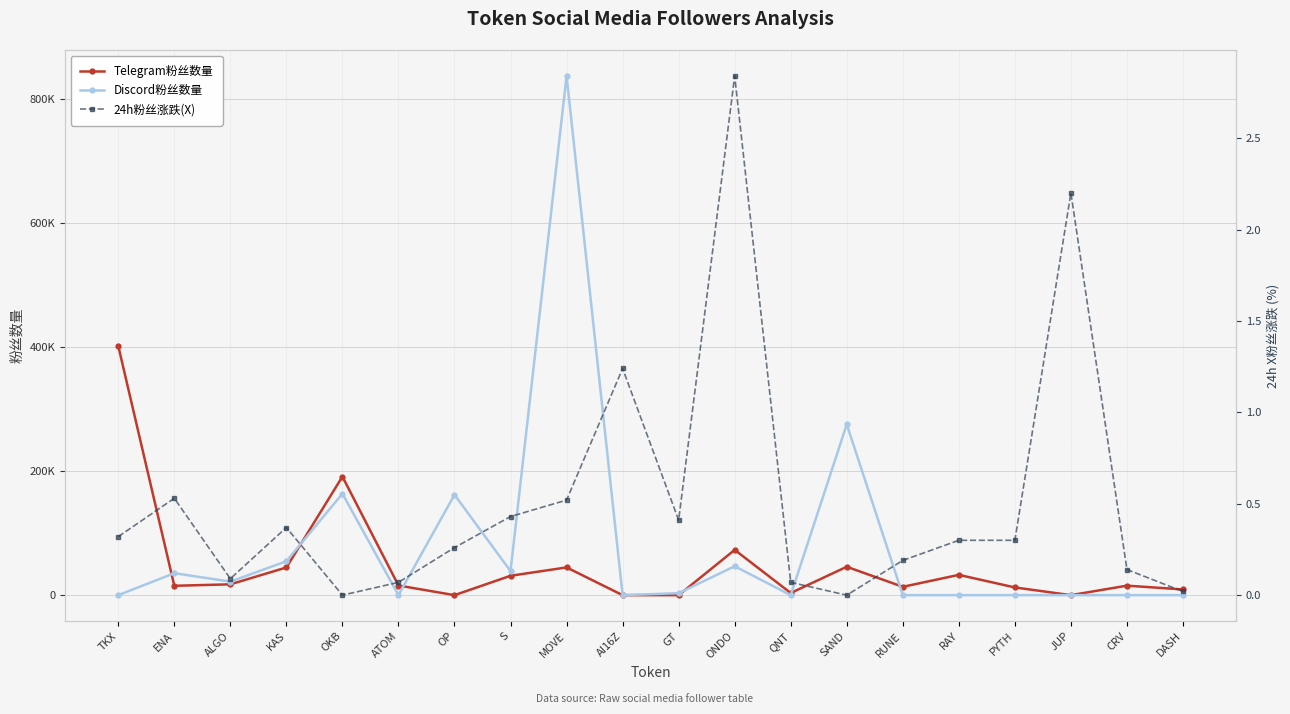

How many values in Telegram粉丝数量 are above zero?

16